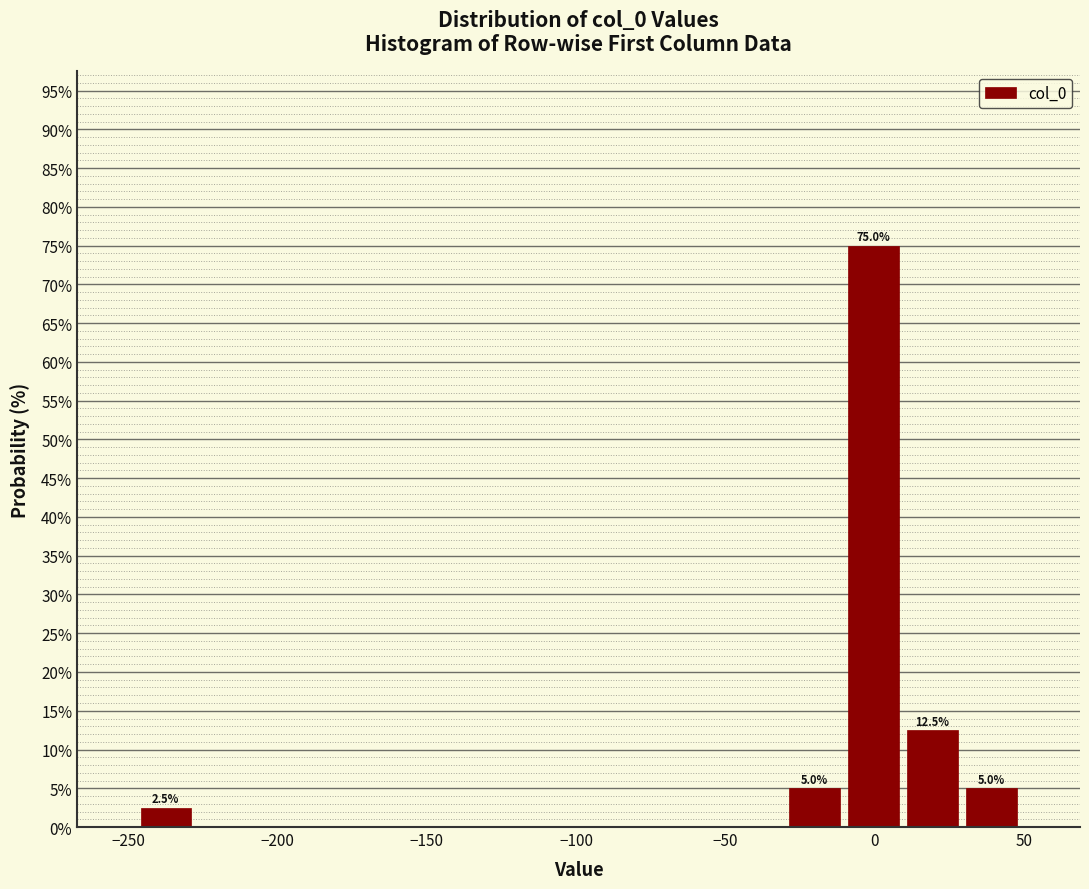

Read against the x-axis, roughly where is the centre of the tallest bar?

0